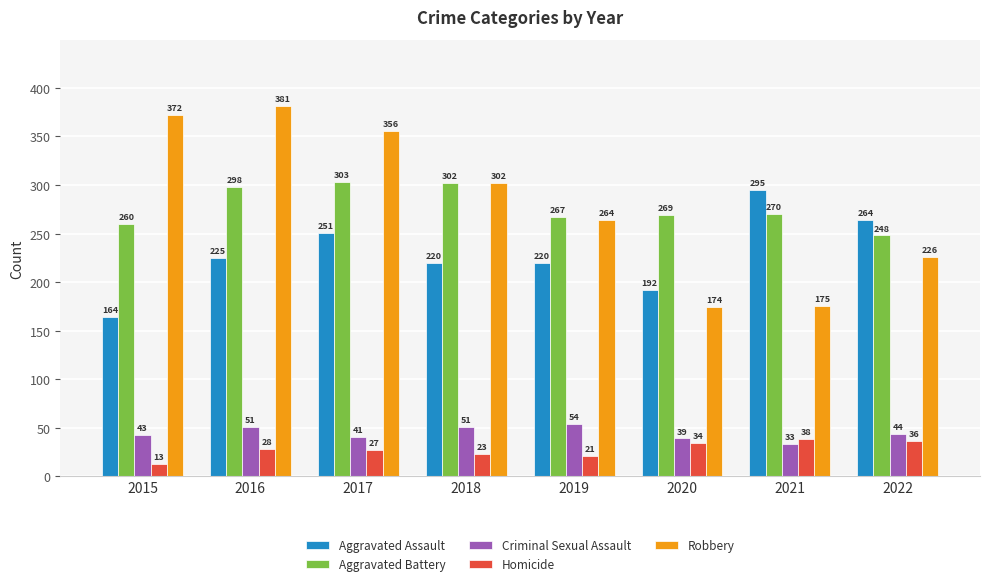

Reading left to right, transcribe all the data shown in this chart.

Aggravated Assault: 164	225	251	220	220	192	295	264
Aggravated Battery: 260	298	303	302	267	269	270	248
Criminal Sexual Assault: 43	51	41	51	54	39	33	44
Homicide: 13	28	27	23	21	34	38	36
Robbery: 372	381	356	302	264	174	175	226